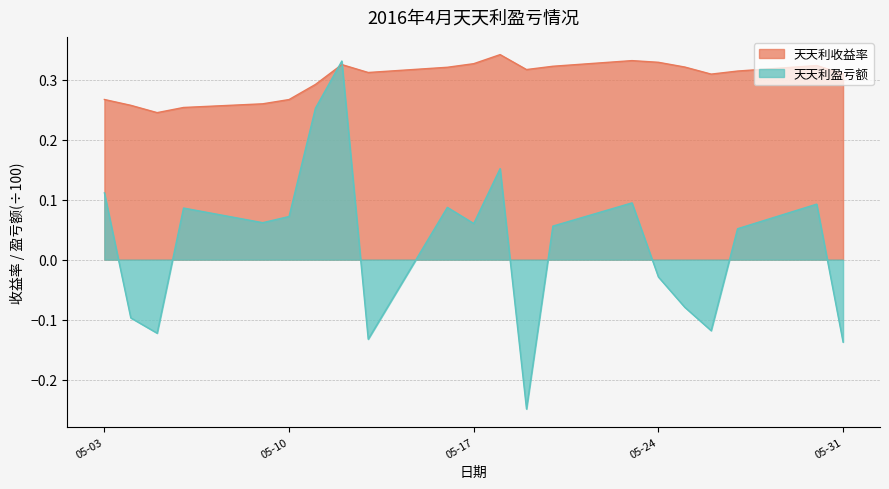

What is the average value of the 天天利收益率 series?

0.3